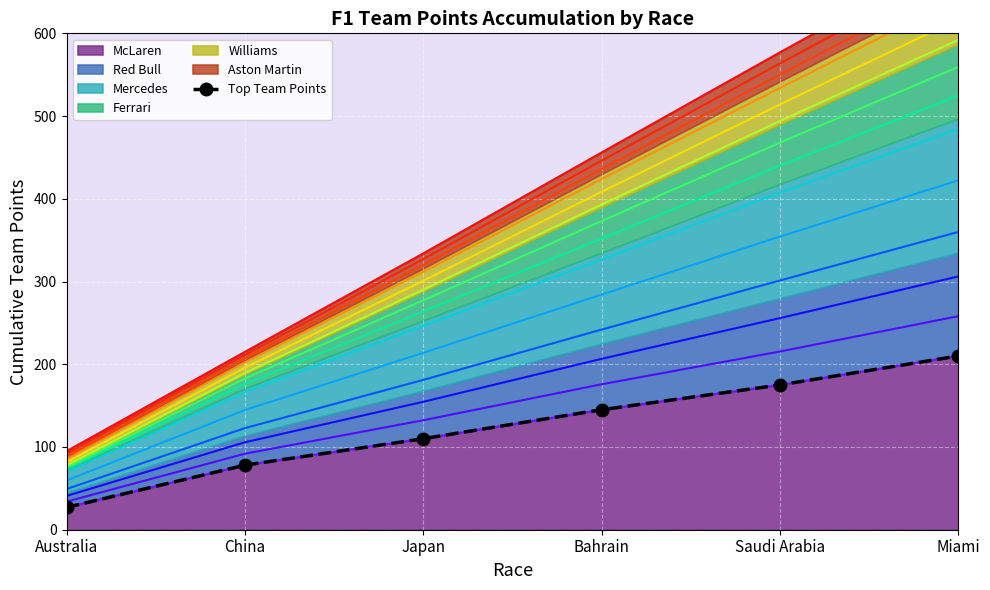

True or false: there are more than 0 points higher than both neighbors.

False